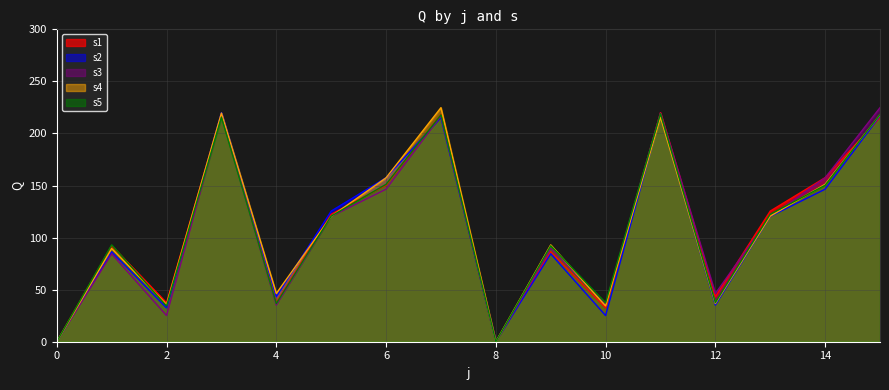

Which series changed the most between 2 and 6?

s2